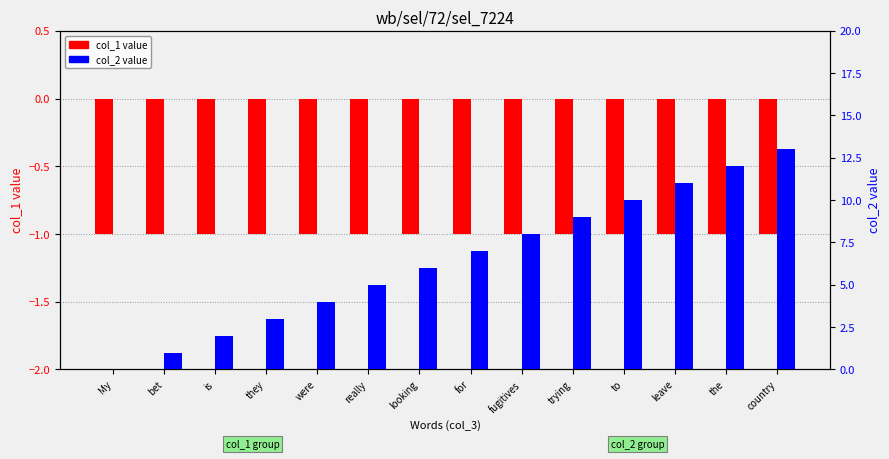

List the labels in order of col_2 value value, largest first.

country, the, leave, to, trying, fugitives, for, looking, really, were, they, is, bet, My